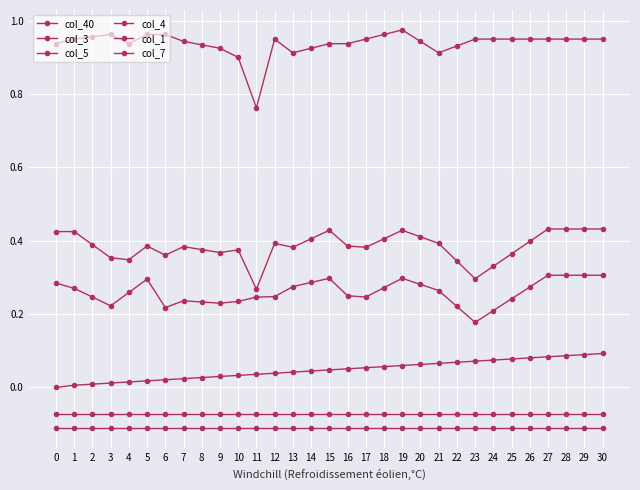

How many series are shown in this chart?

6